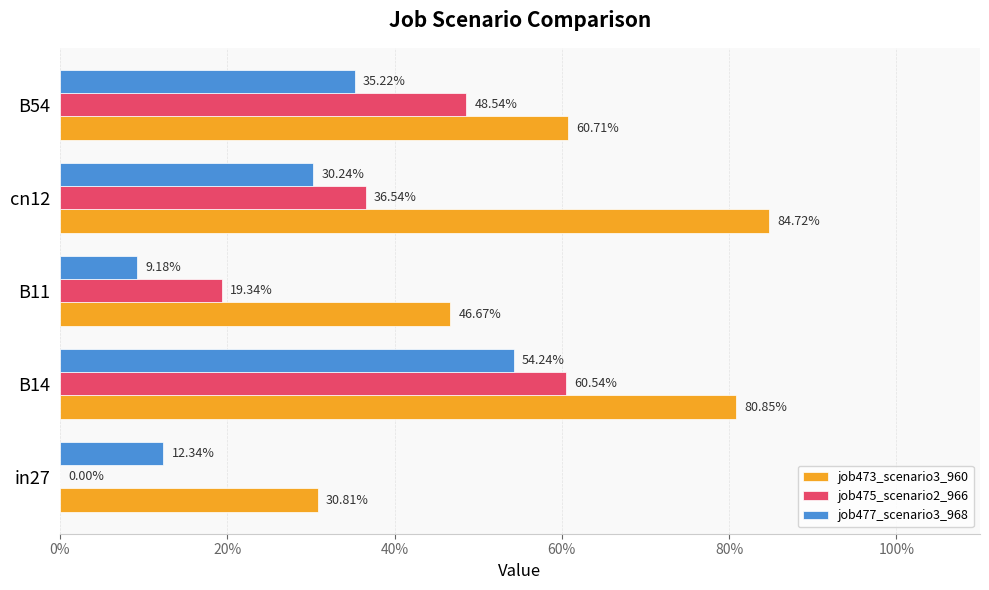

What are all the series names shown in the legend?

job473_scenario3_960, job475_scenario2_966, job477_scenario3_968